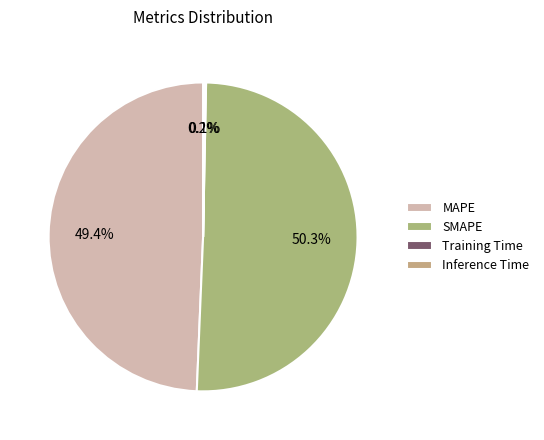

Is it true that Inference Time is 0% of the pie?

True